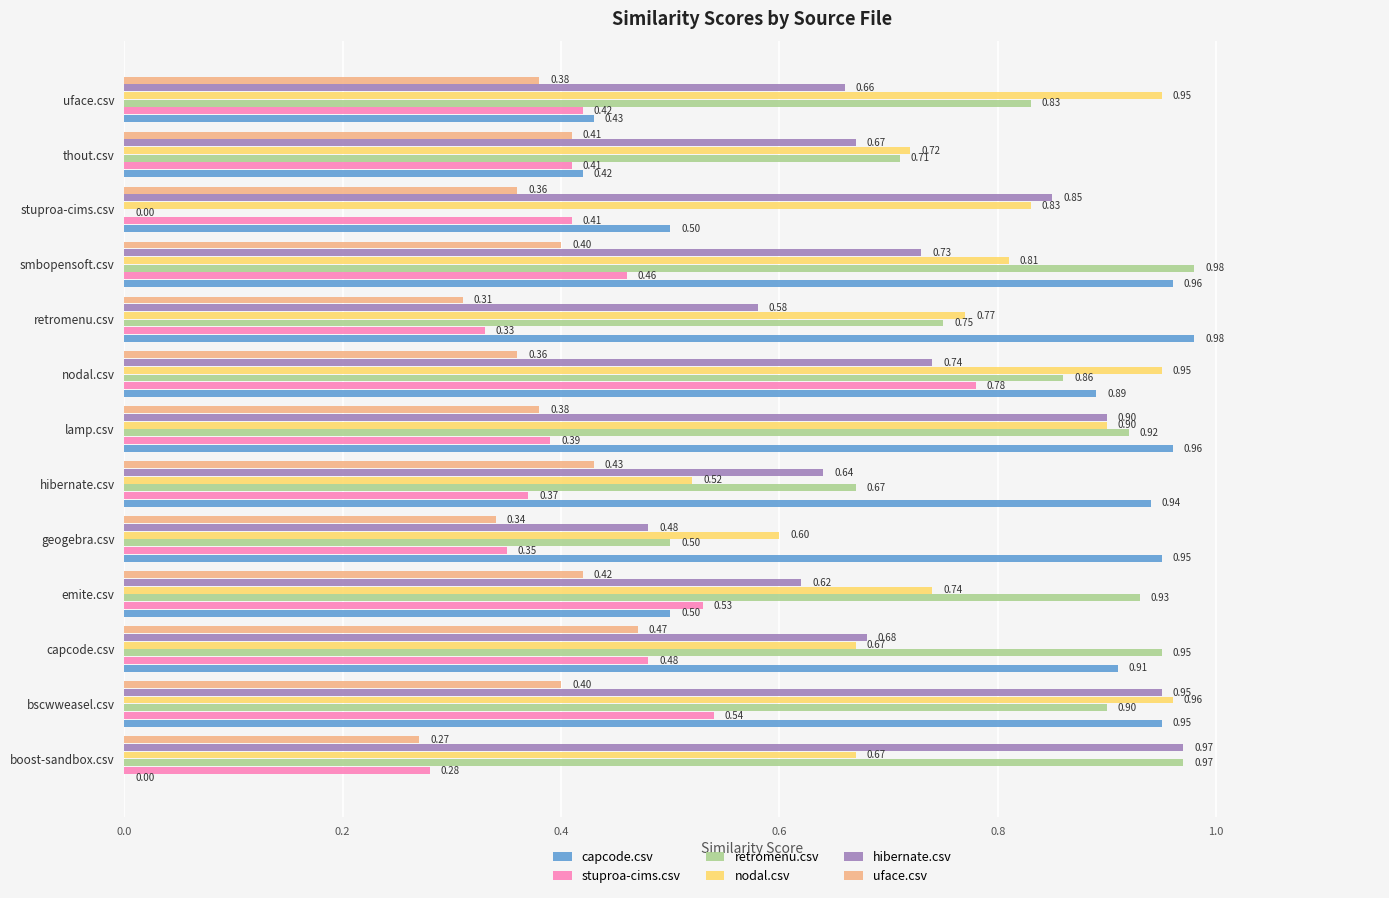

Count the number of categories in the chart.

13